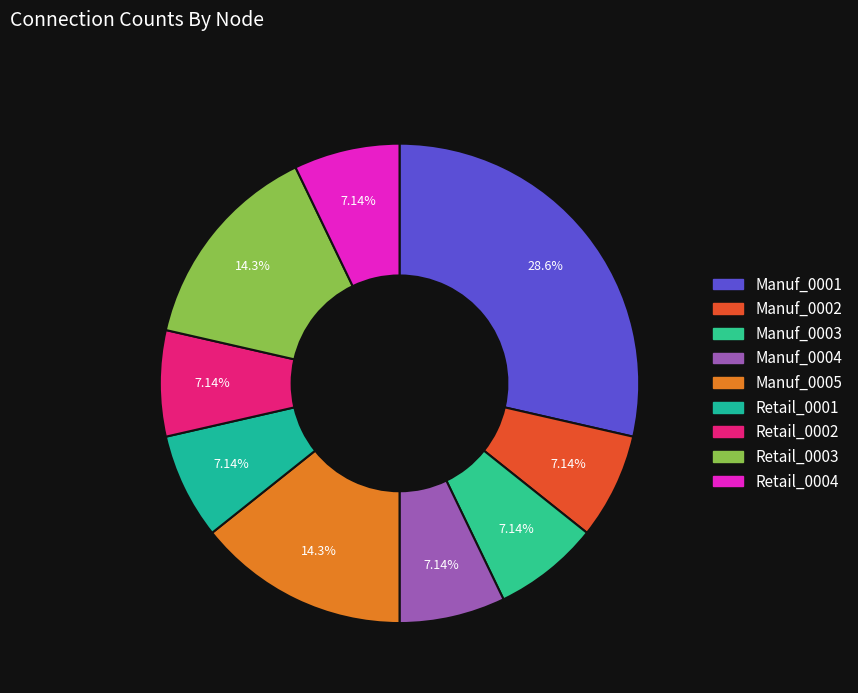

To the nearest percent, what percentage of the pie is Manuf_0002?

7%